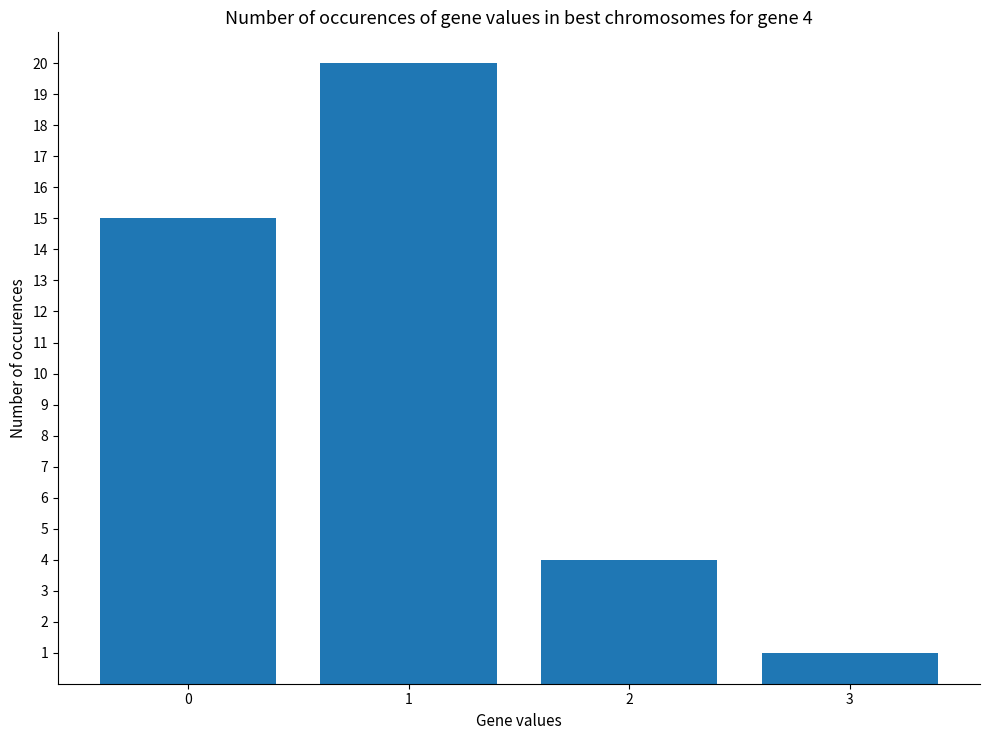

List the labels in order of value, largest first.

1, 0, 2, 3